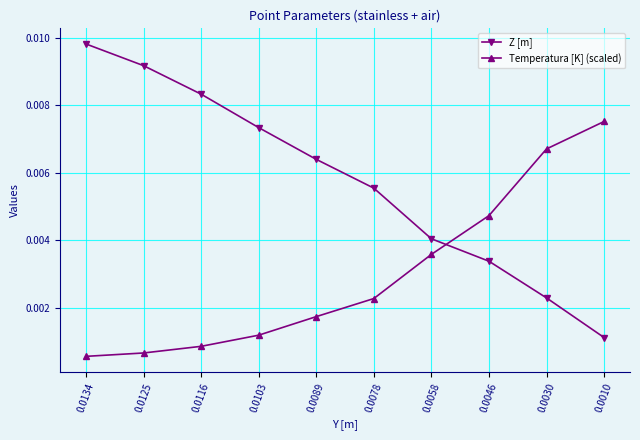

How many lines are shown in the chart?

2